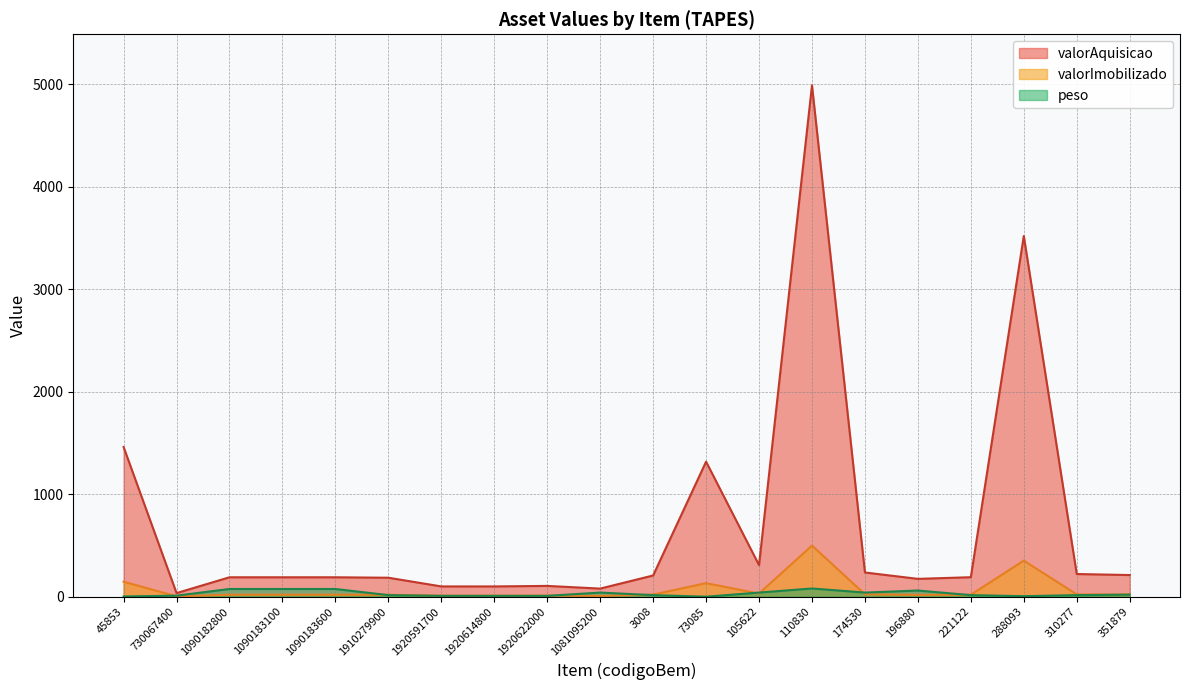

Which category has the highest value across all series?

110830